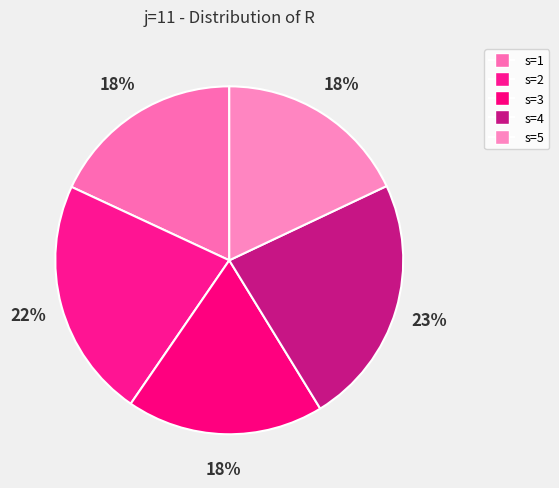

Count the number of slices in the pie.

5